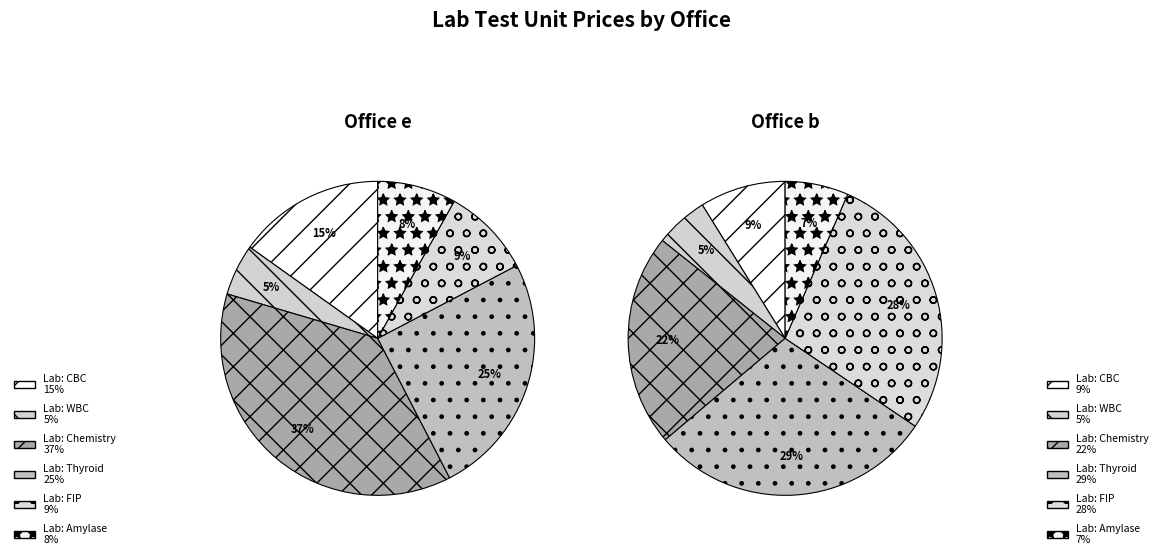

Is Lab: FIP Test the majority of the pie?

No